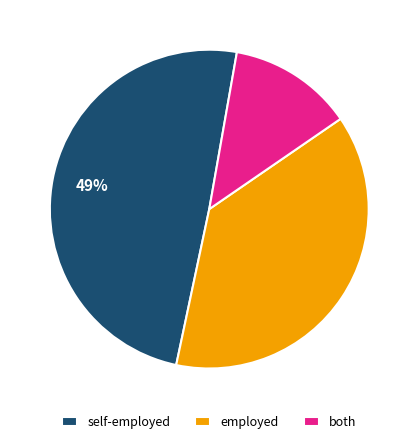

Rank the categories by value from highest to lowest.

self-employed, employed, both